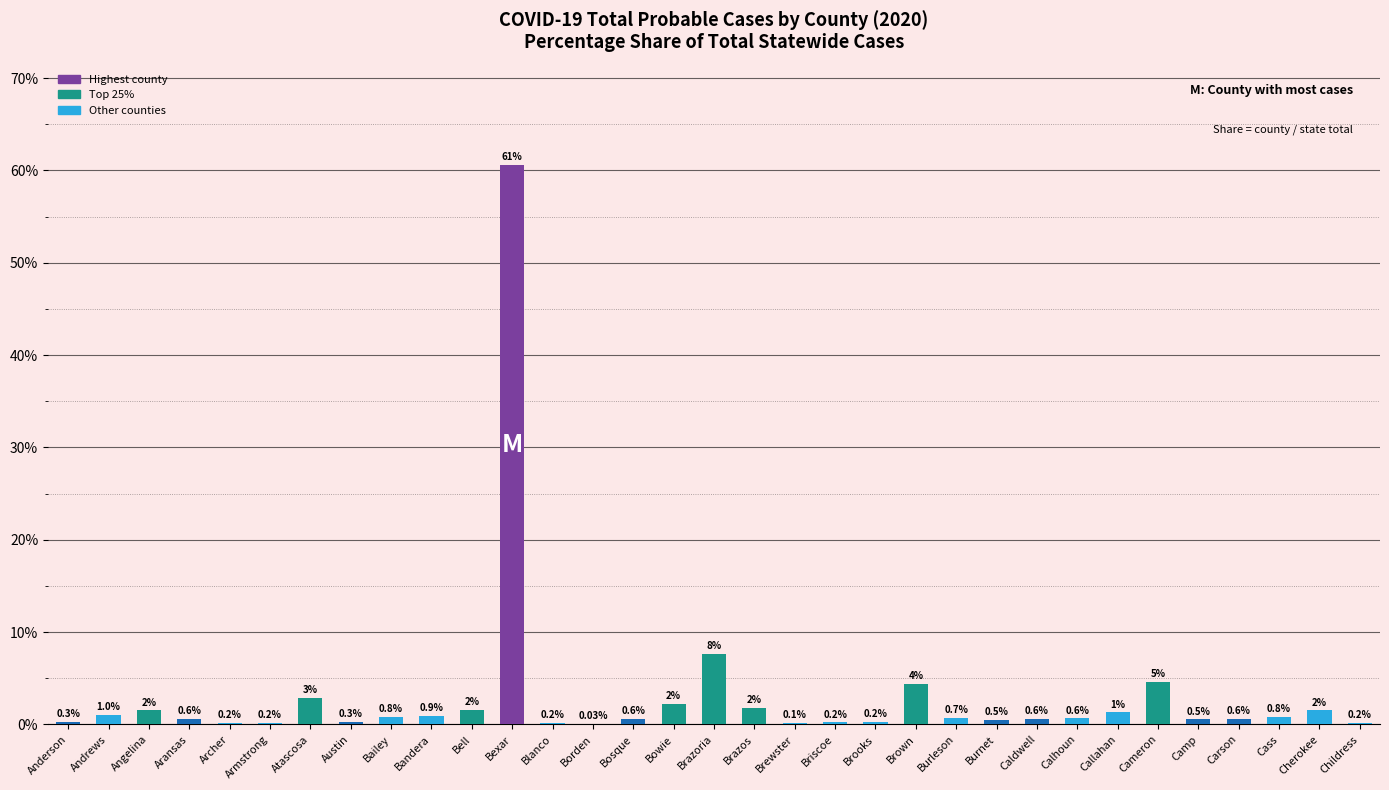

What is the sum of the values at Bowie and Blanco?

2.4